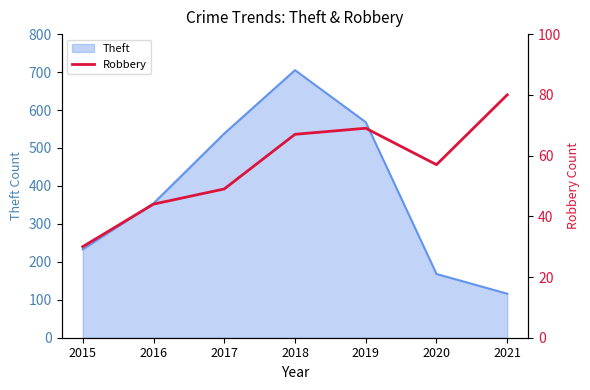

What is the maximum value for Theft?

705